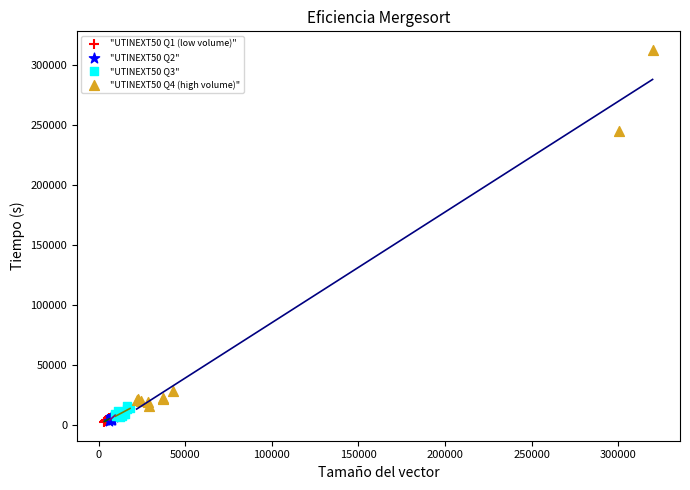

Which series has the largest Y range (max minus min)?

"UTINEXT50 Q4 (high volume)"